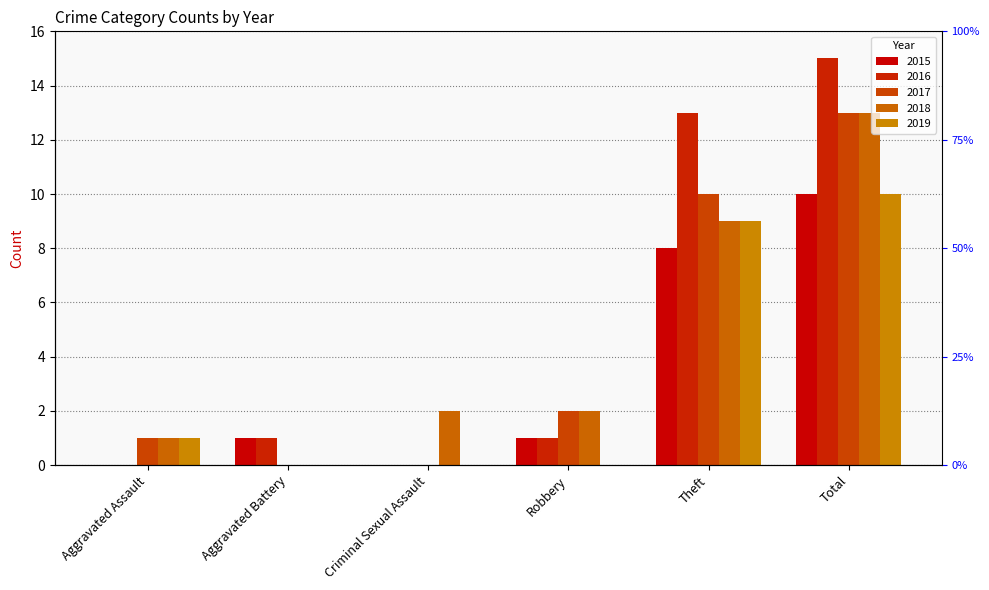

Count the 2015 values in the range 0 to 8.

5